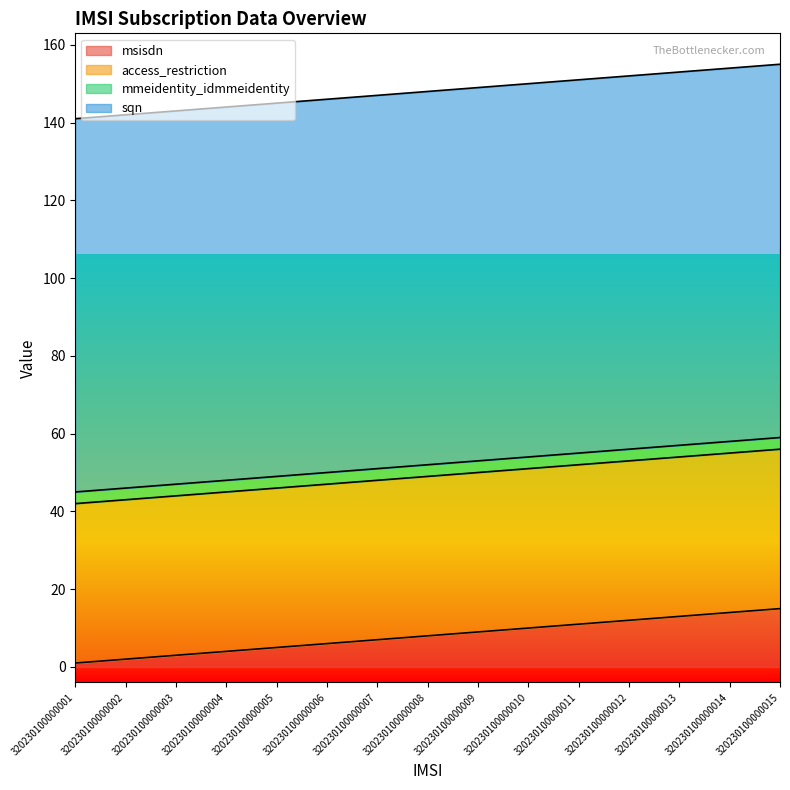

Reading right to left, extract all data points from this chart.

msisdn: 320230100000015=15	320230100000014=14	320230100000013=13	320230100000012=12	320230100000011=11	320230100000010=10	320230100000009=9	320230100000008=8	320230100000007=7	320230100000006=6	320230100000005=5	320230100000004=4	320230100000003=3	320230100000002=2	320230100000001=1
access_restriction: 320230100000015=41	320230100000014=41	320230100000013=41	320230100000012=41	320230100000011=41	320230100000010=41	320230100000009=41	320230100000008=41	320230100000007=41	320230100000006=41	320230100000005=41	320230100000004=41	320230100000003=41	320230100000002=41	320230100000001=41
mmeidentity_idmmeidentity: 320230100000015=3	320230100000014=3	320230100000013=3	320230100000012=3	320230100000011=3	320230100000010=3	320230100000009=3	320230100000008=3	320230100000007=3	320230100000006=3	320230100000005=3	320230100000004=3	320230100000003=3	320230100000002=3	320230100000001=3
sqn: 320230100000015=96	320230100000014=96	320230100000013=96	320230100000012=96	320230100000011=96	320230100000010=96	320230100000009=96	320230100000008=96	320230100000007=96	320230100000006=96	320230100000005=96	320230100000004=96	320230100000003=96	320230100000002=96	320230100000001=96